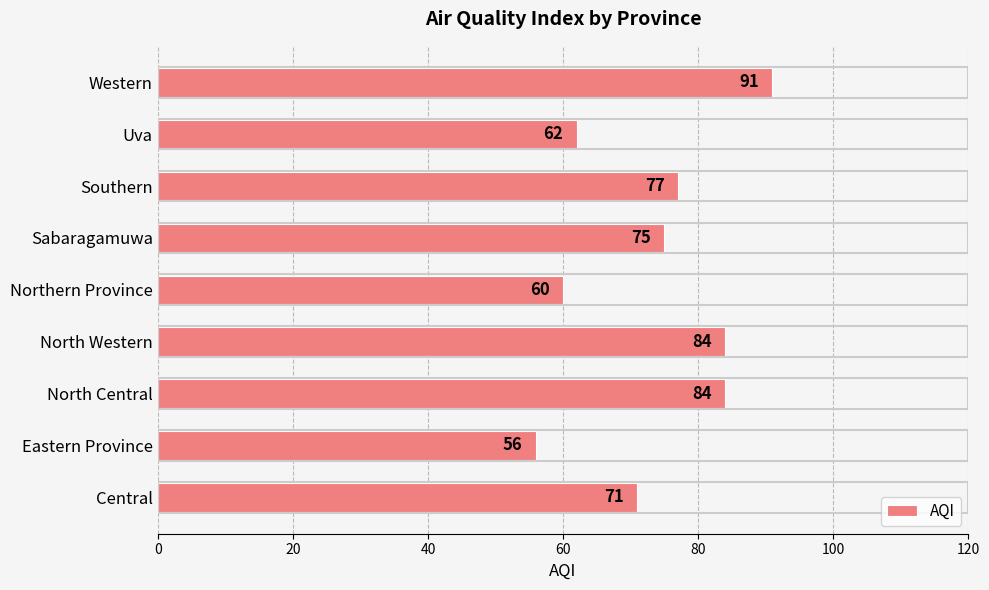

Between Central and Southern, which is larger?

Southern